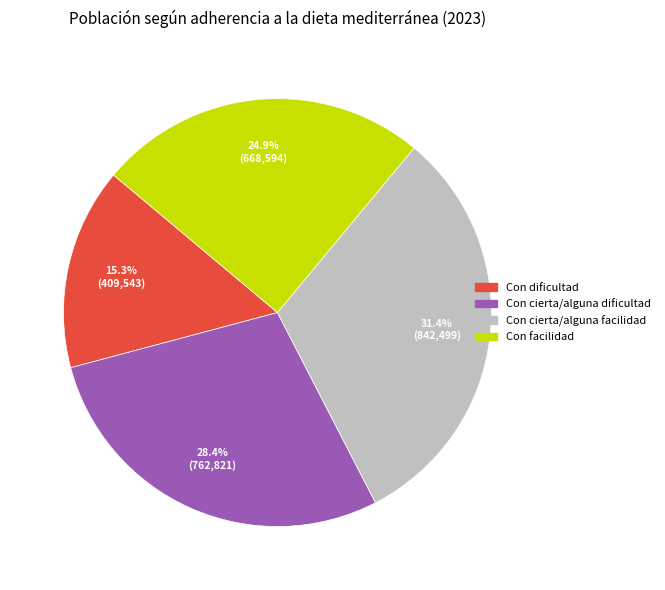

Is there a majority slice in this chart?

No